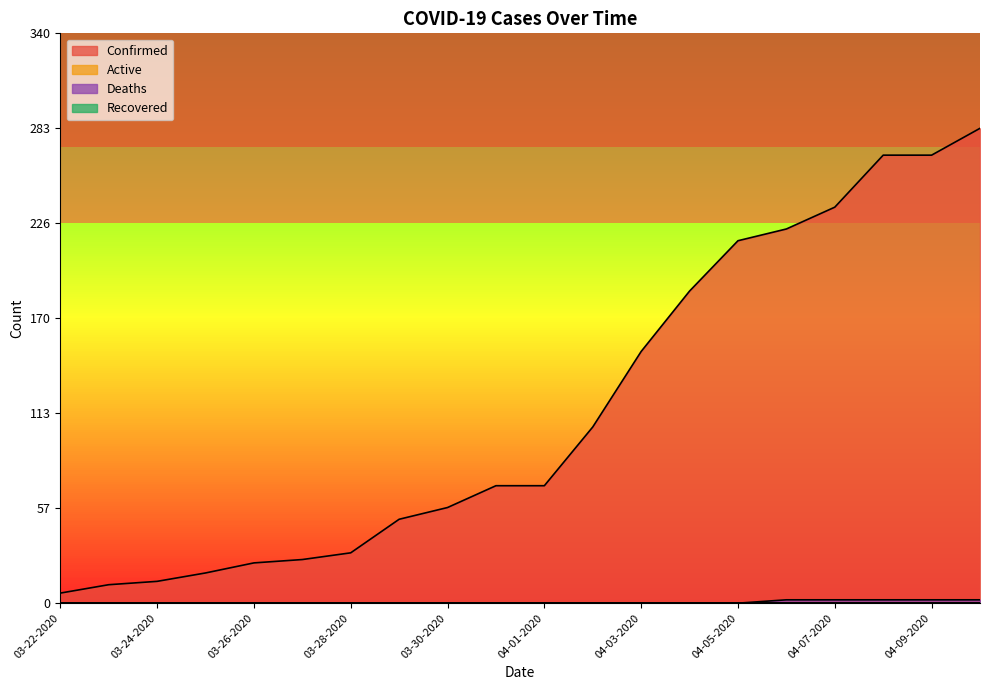

Rank the series by their average value, from highest to lowest.

Confirmed, Deaths